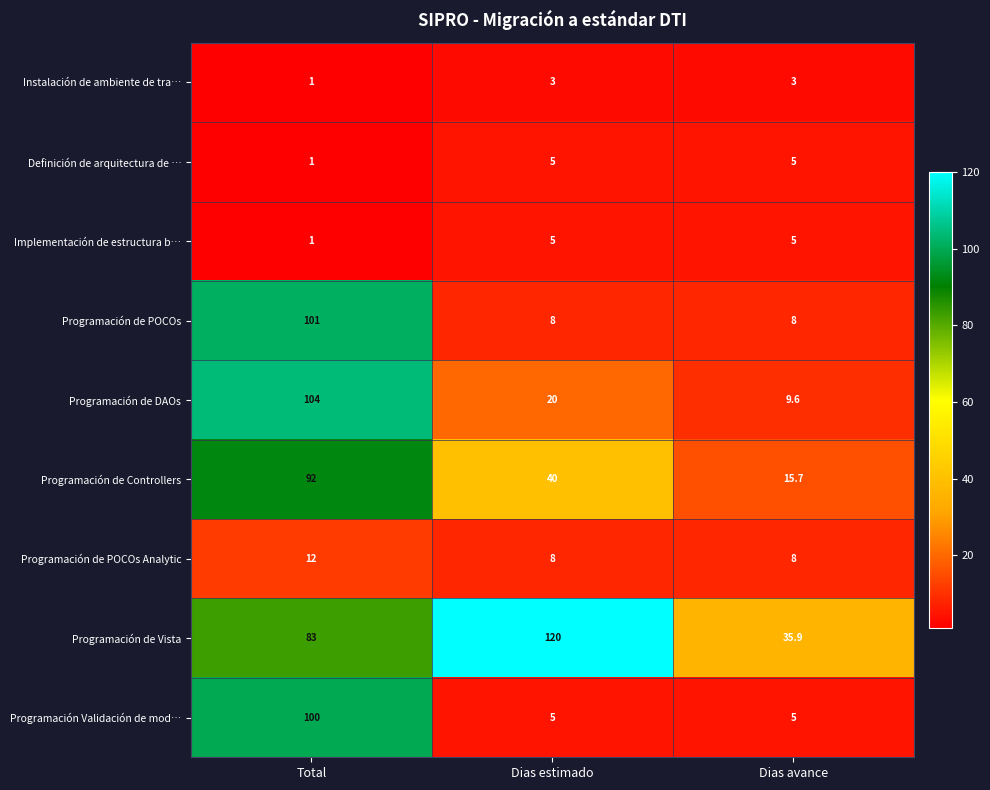

List the labels in order of Programación de DAOs value, smallest first.

Dias avance, Dias estimado, Total